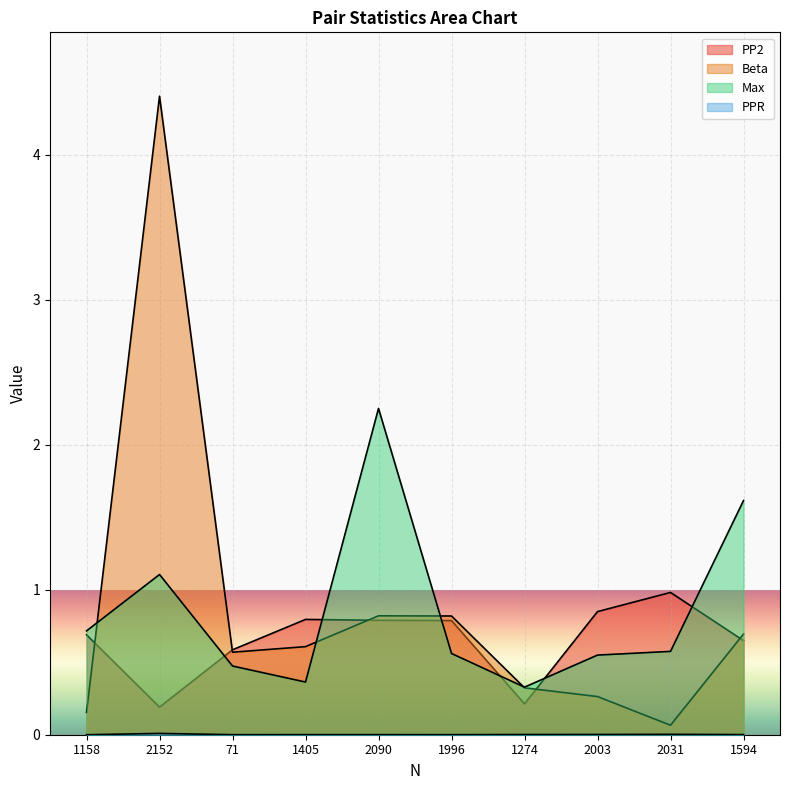

Which series has the largest total across all categories?

Beta